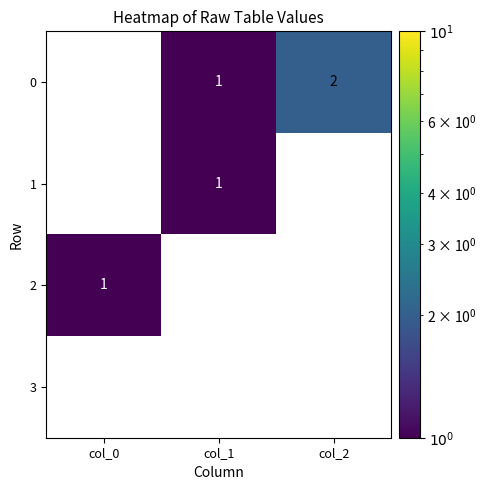

Is the value of 0 at col_1 greater than the value of 1 at col_2?

Yes